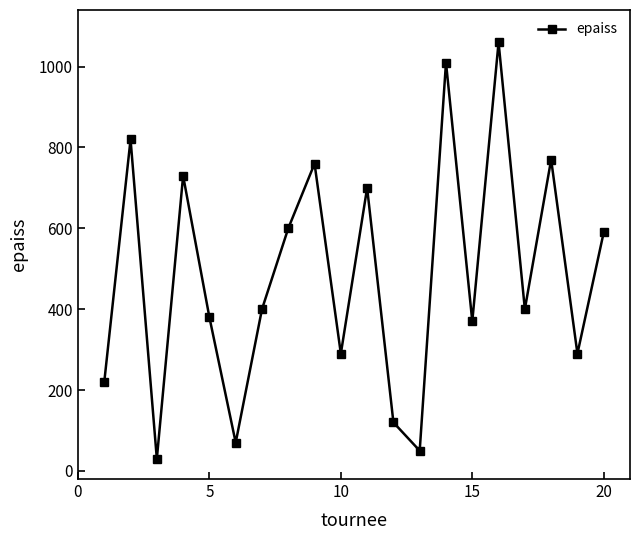

How many data points are less than 400?

9